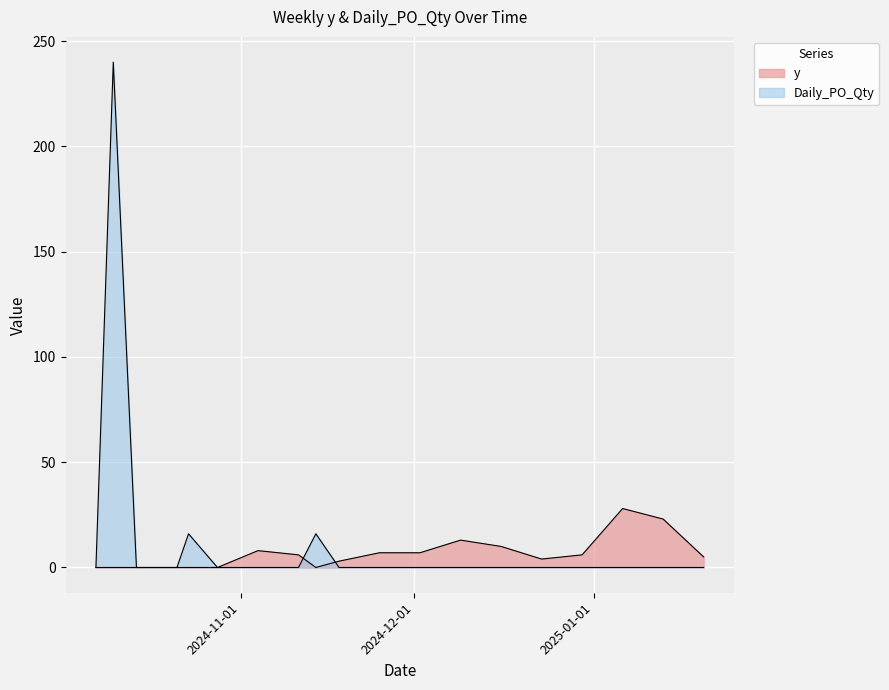

What is the label of the 1st point from the right?

2025-01-20